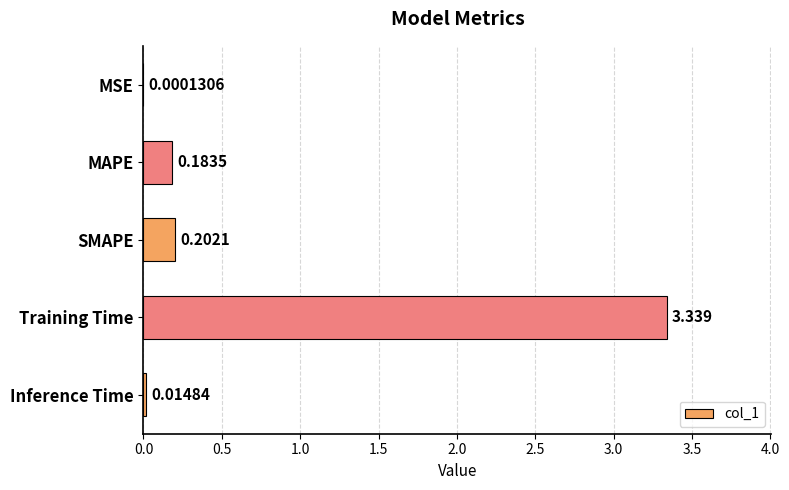

Which has a higher value, Inference Time or MAPE?

MAPE